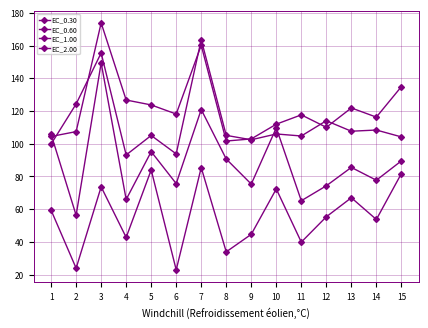

Where is the first local minimum for EC_0.60?

2